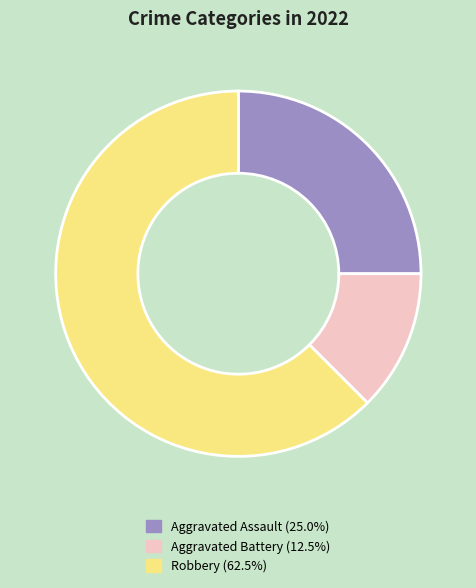

What is the smallest slice in the pie chart?

Aggravated Battery